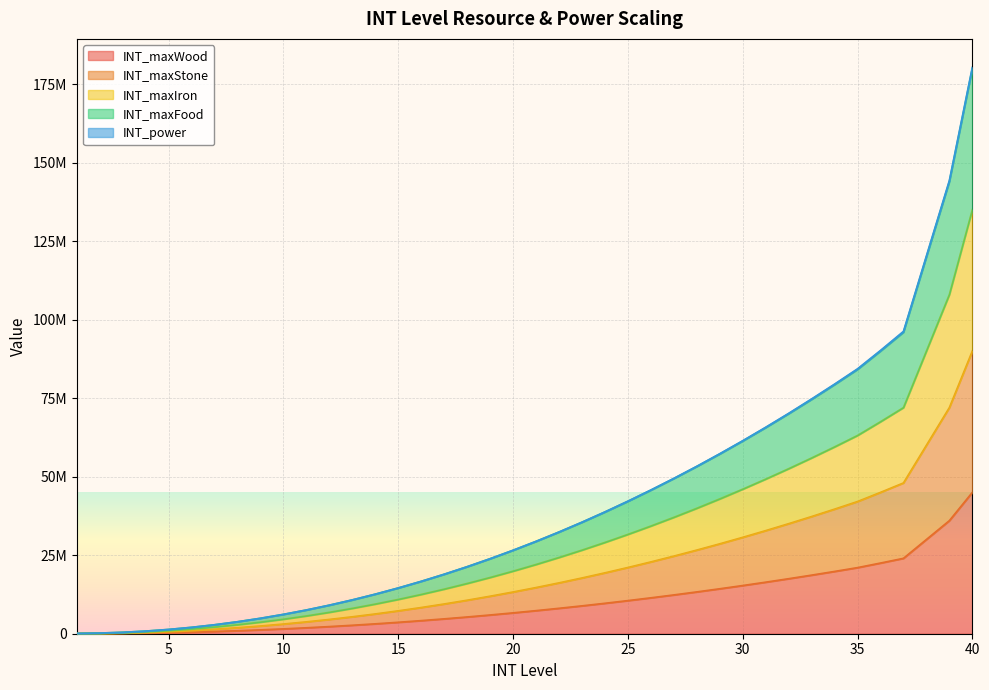

What is the difference between the maximum and second lowest values in the INT_maxStone series?

89892000